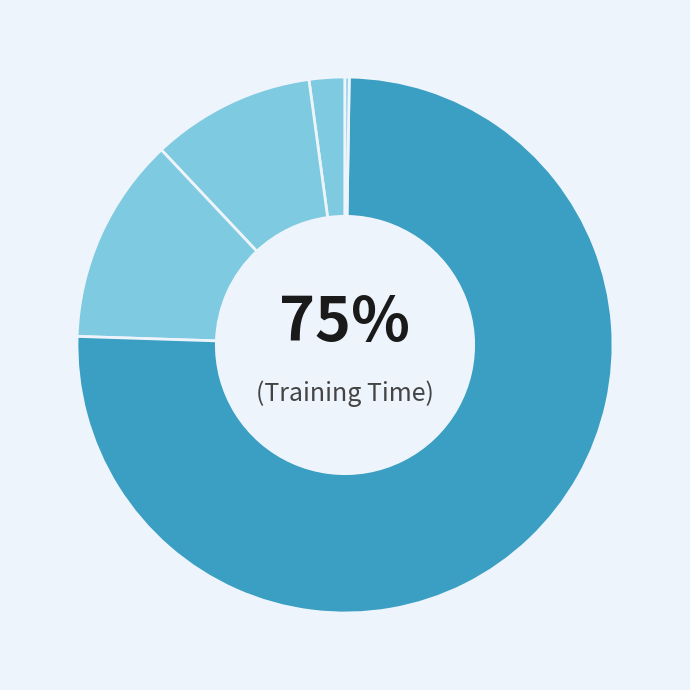

What portion of the pie excludes Training Time?

24.7%